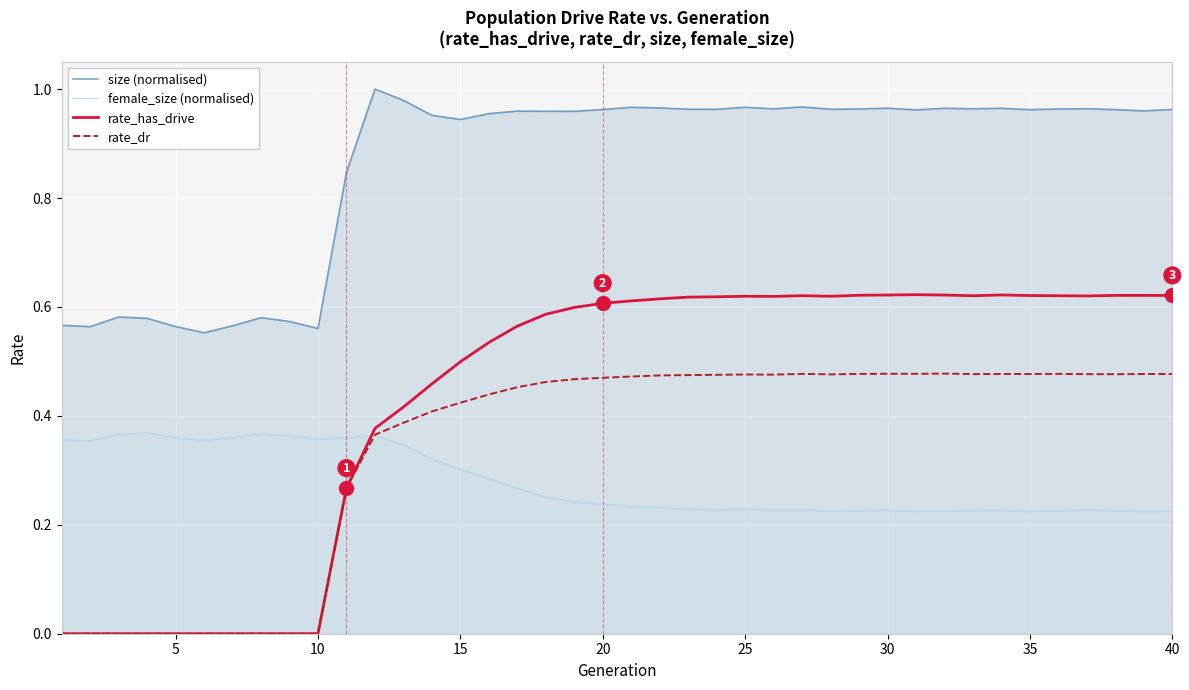

How many interior local valleys does the rate_has_drive series have?

4